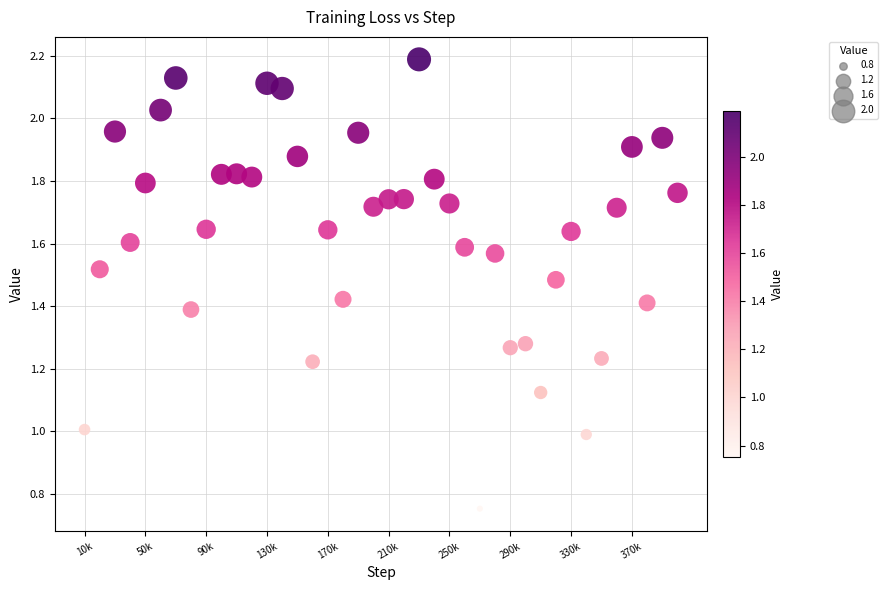

What is the range of X values (max minus min)?

390000.0